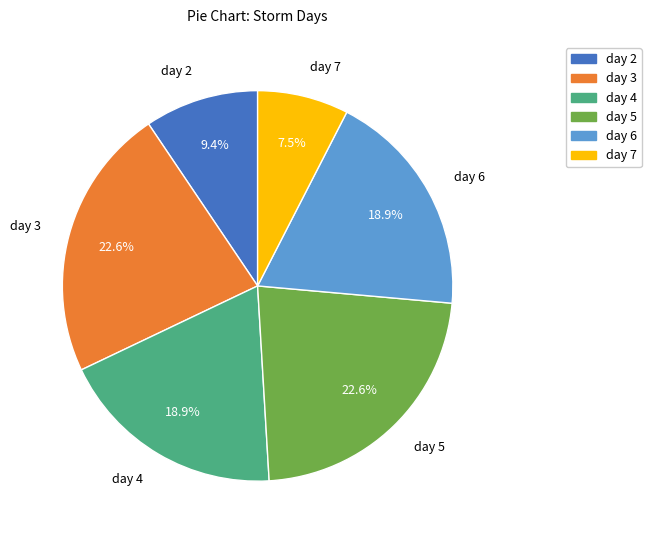

Approximately how many times larger is the value at day 5 compared to day 6?

1.2